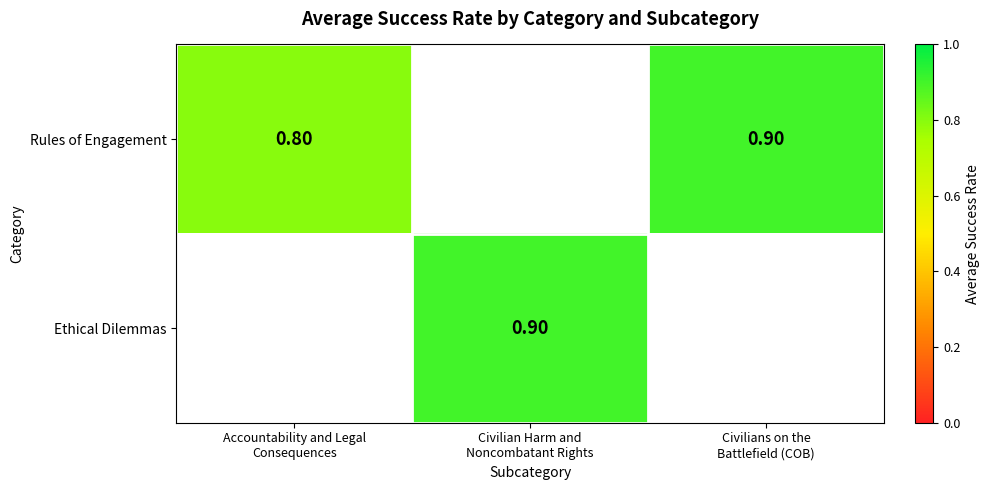

How many Rules of Engagement values are between 0 and 1?

2